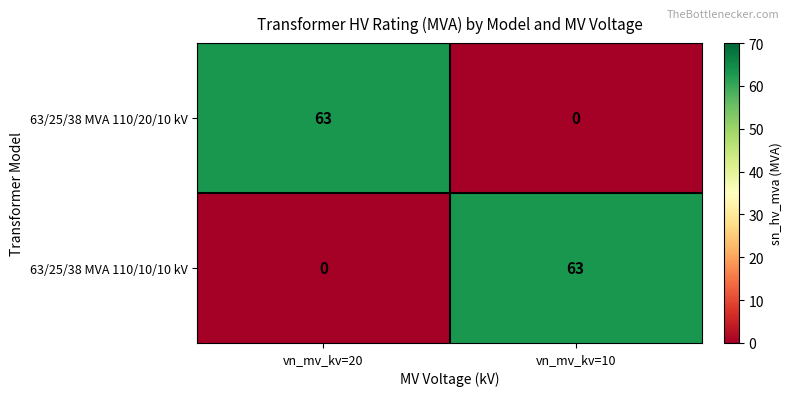

Read the 63/25/38 MVA 110/20/10 kV value at vn_mv_kv=20.

63